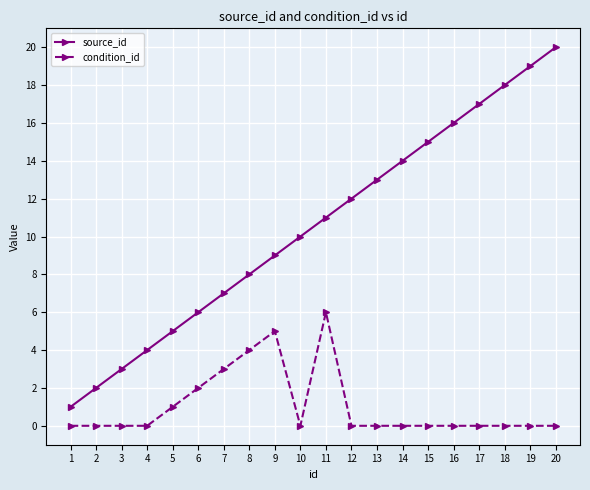

Rank the series by their average value, from highest to lowest.

source_id, condition_id